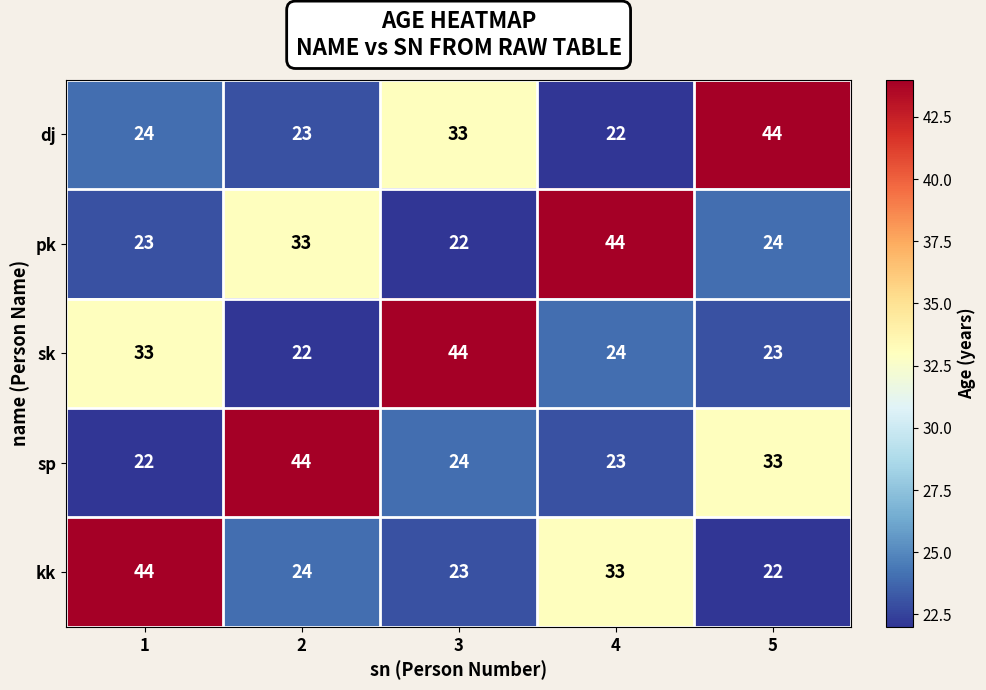

Reading right to left, what are all the values shown in this chart?

dj: 5=44	4=22	3=33	2=23	1=24
pk: 5=24	4=44	3=22	2=33	1=23
sk: 5=23	4=24	3=44	2=22	1=33
sp: 5=33	4=23	3=24	2=44	1=22
kk: 5=22	4=33	3=23	2=24	1=44